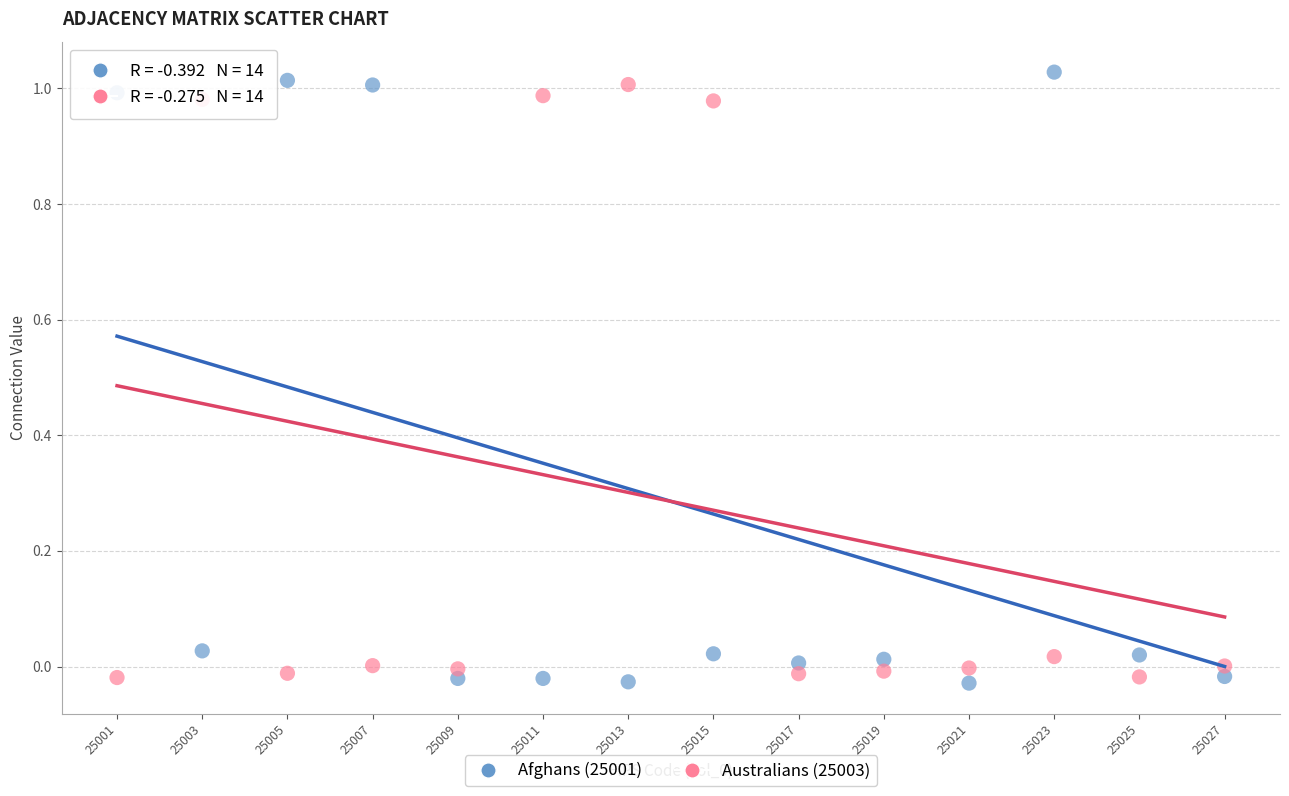

Across all data points, what is the range of Y values (max minus min)?

1.1